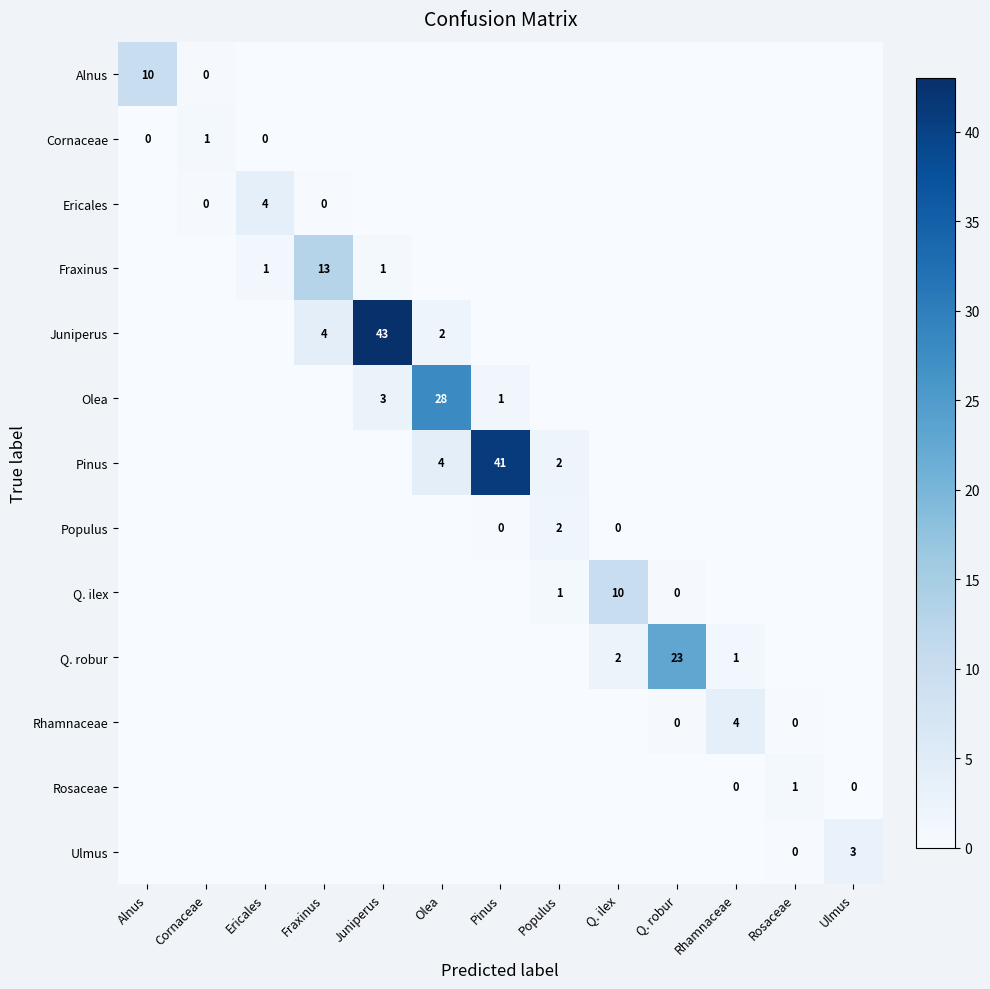

Is it true that Juniperus equals 60 at Juniperus?

False